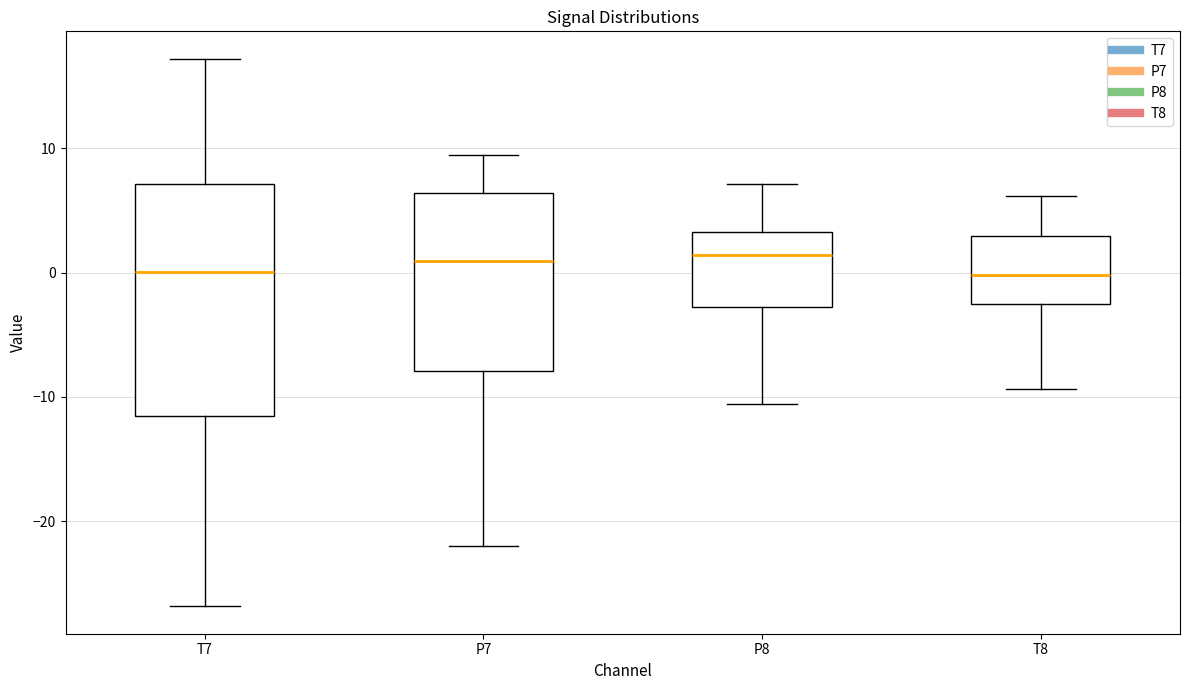

Reading left to right, read every box against the y-axis: the position of its median line, the range the box covers, and the ends of its whiskers. The values are not printed on the chart, so give them approximately, as read against the axis.

T7: median 0, box -12 to 7, whiskers -27 to 17
P7: median 1, box -8 to 6, whiskers -22 to 9
P8: median 1, box -3 to 3, whiskers -11 to 7
T8: median 0, box -2 to 3, whiskers -9 to 6